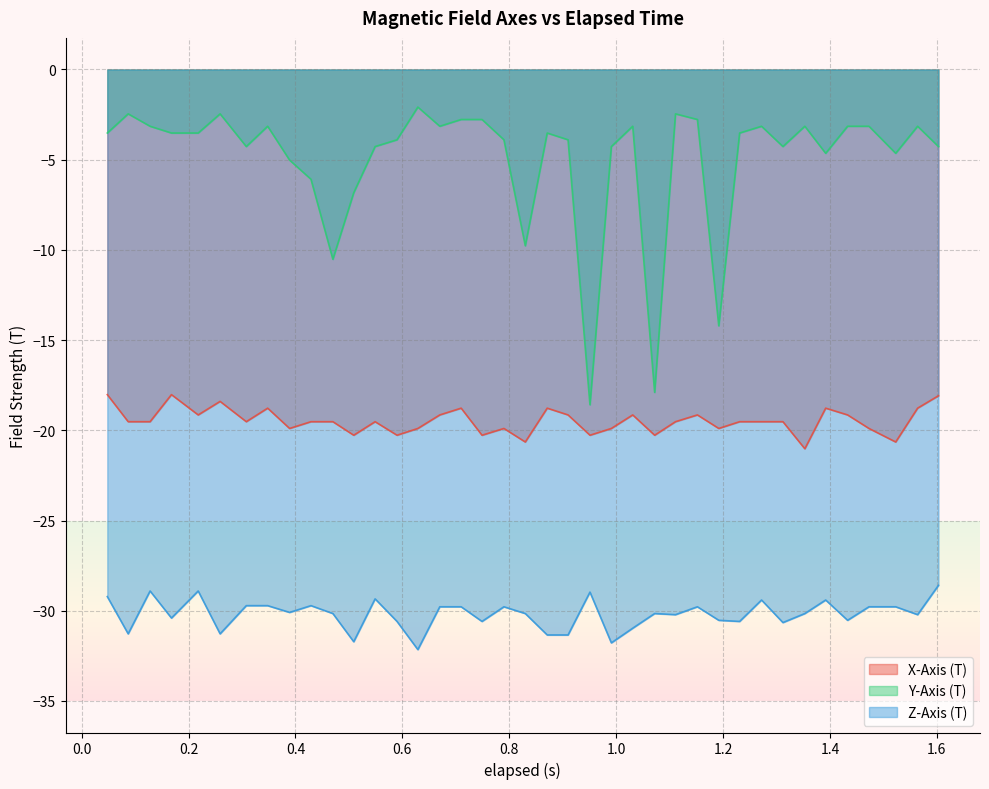

How many values in the Y-Axis (T) series exceed -3?

7